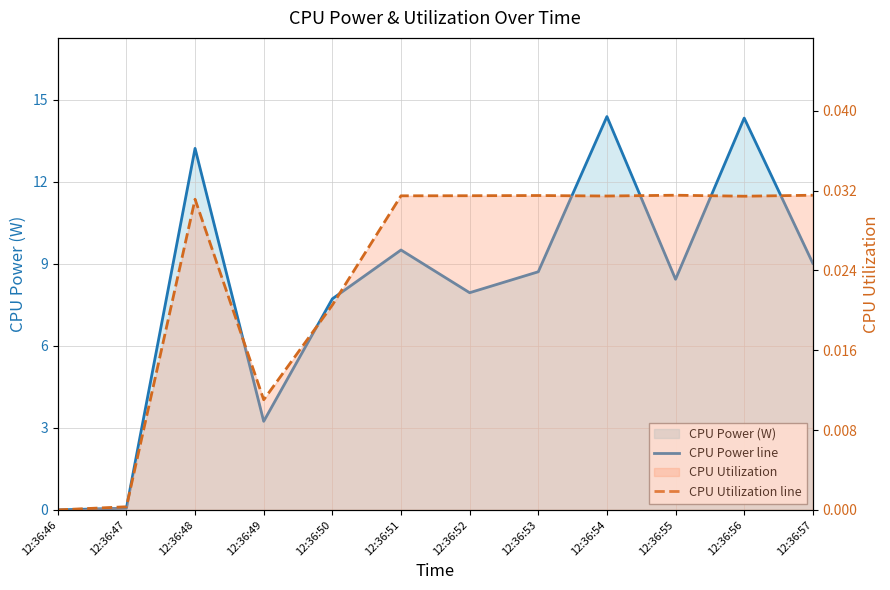

Rank the series at 12:36:49 from highest to lowest value.

CPU Power line, CPU Utilization line